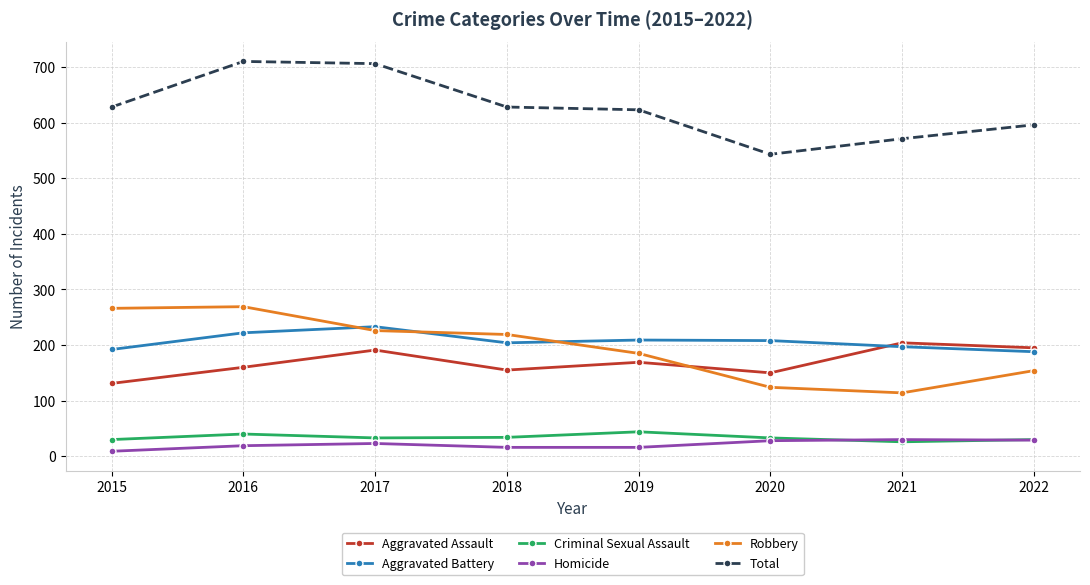

What is the difference between the highest and lowest values at 2017?

683